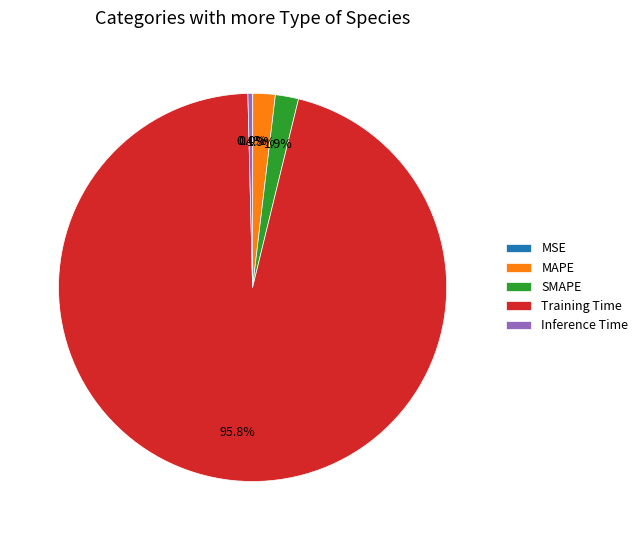

What is the total percentage of Inference Time and SMAPE?

2.3%